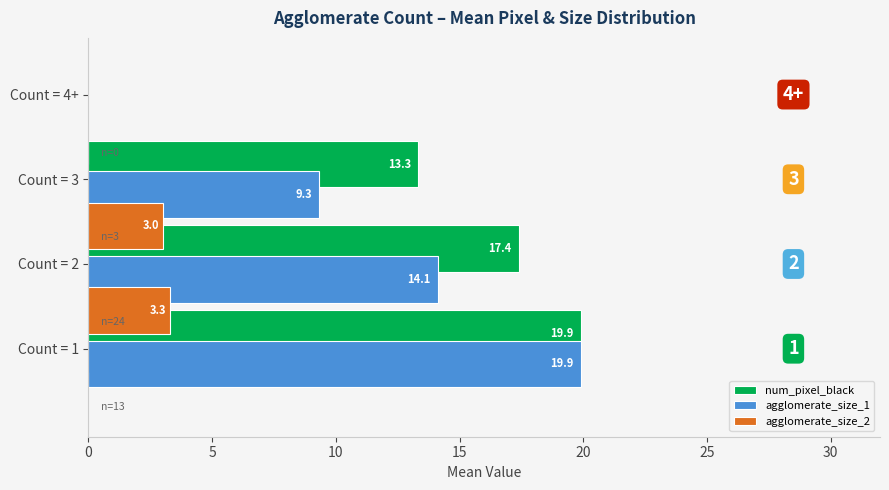

What is the average value of the agglomerate_size_2 series?

1.6